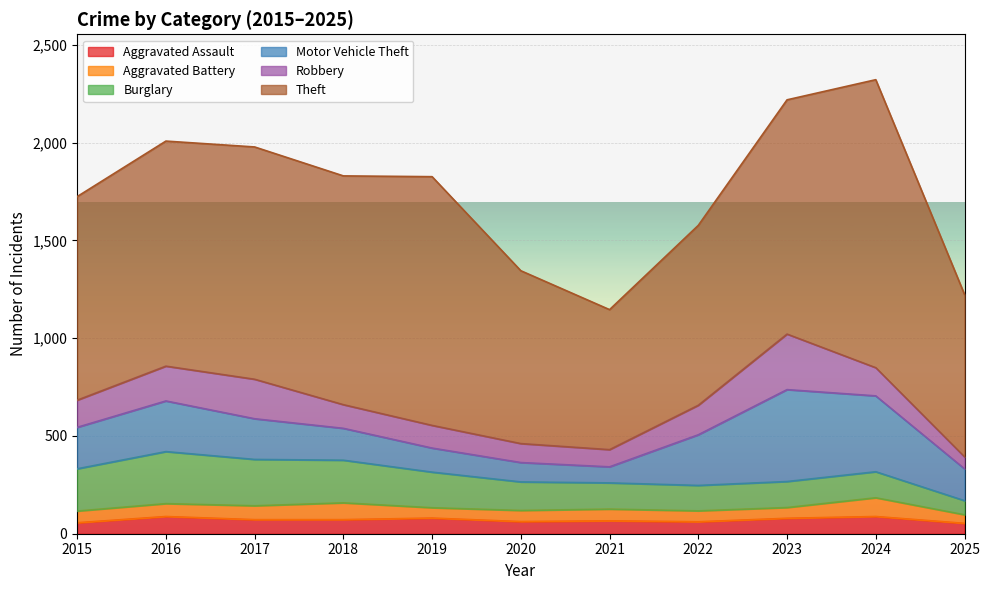

In Motor Vehicle Theft, how many points are higher than both neighbors (excluding endpoints)?

2